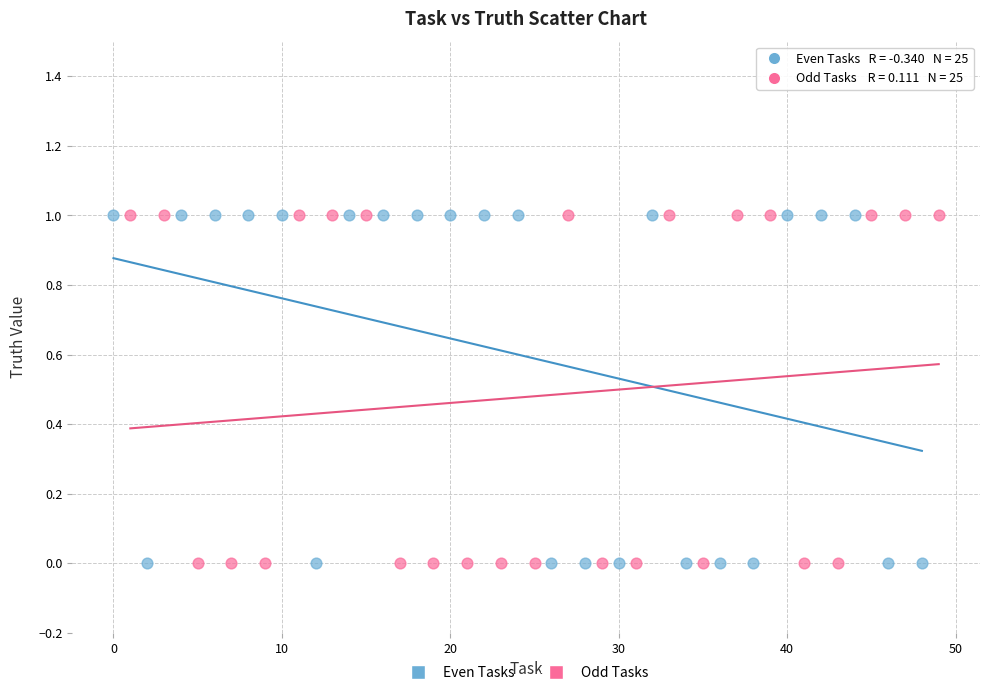

What are all the series names shown in the legend?

Even Tasks, Odd Tasks